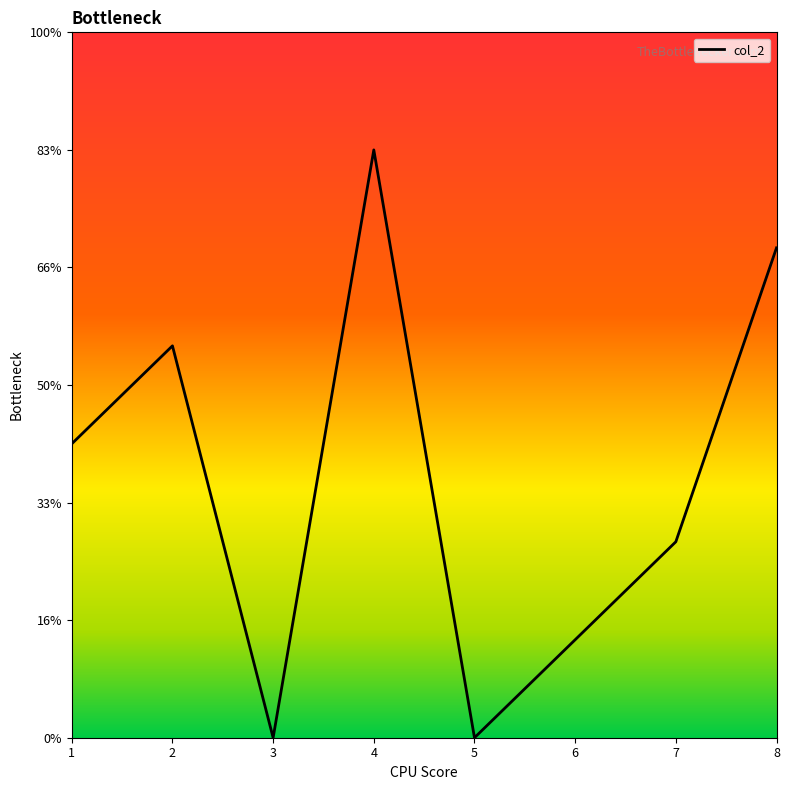

What is the difference between the second highest and minimum values?

4.2